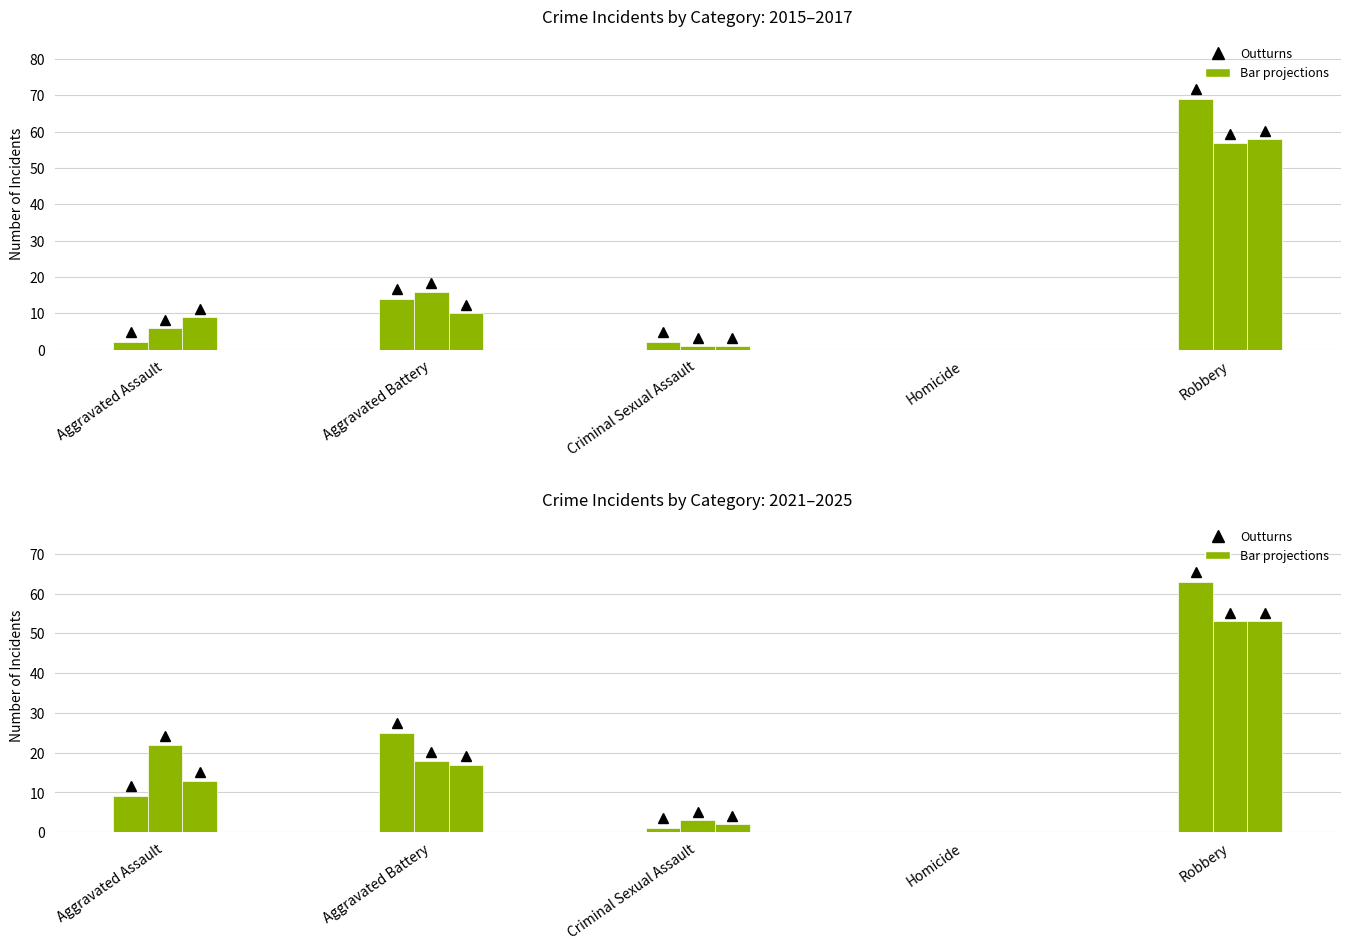

Read the 2023 value at Criminal Sexual Assault, to the nearest 5.

5